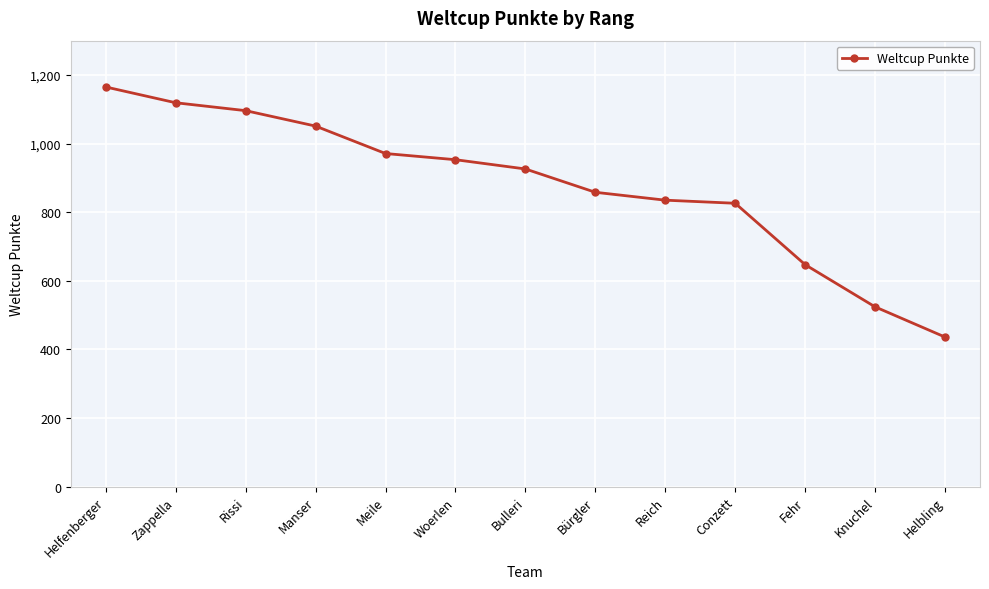

Read the value at Woerlen, to the nearest 10.

950